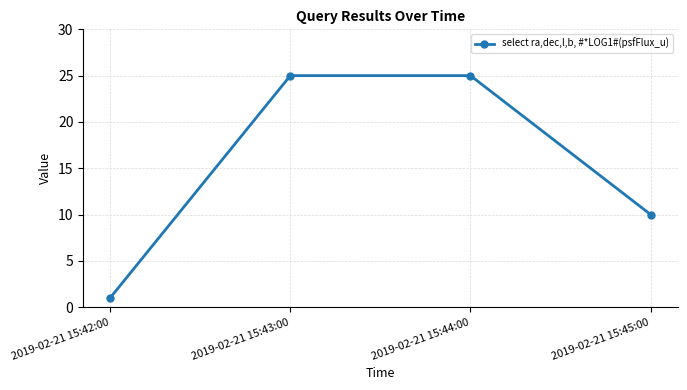

What is the sum of all values?

61